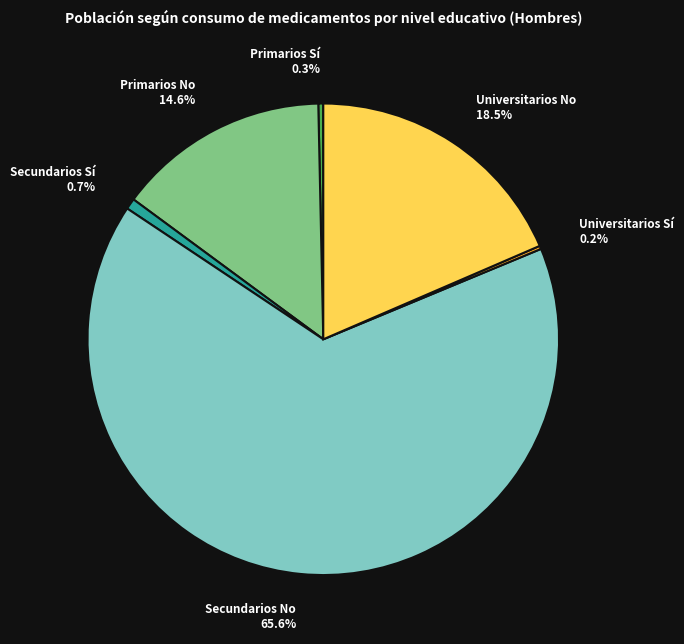

To the nearest percent, what is the combined percentage of Primarios No and Secundarios Sí?

15%